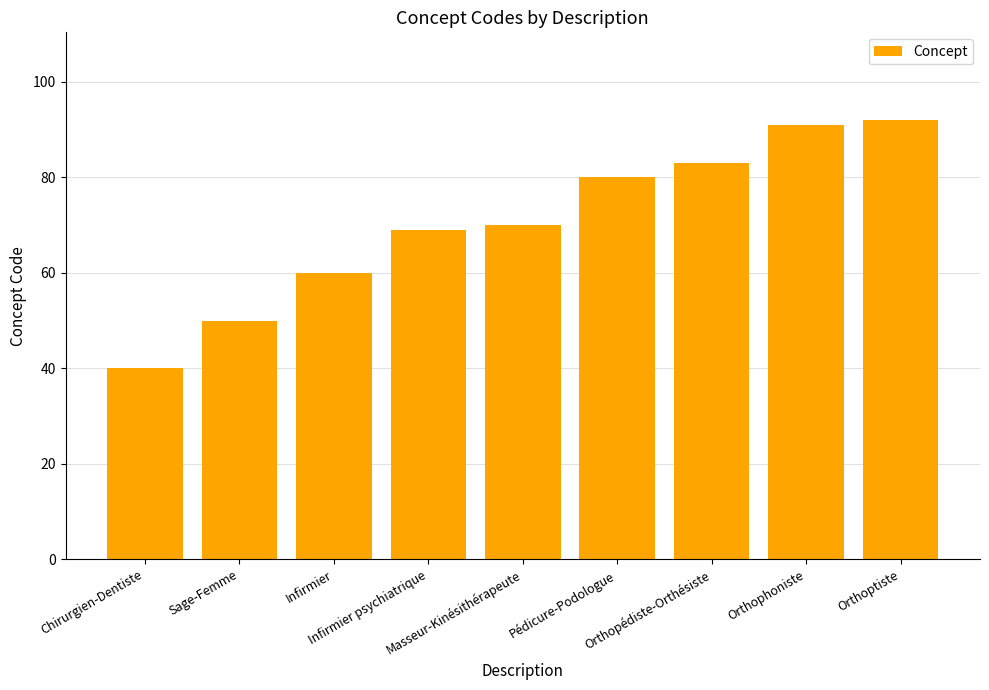

Does the chart contain any negative values?

No